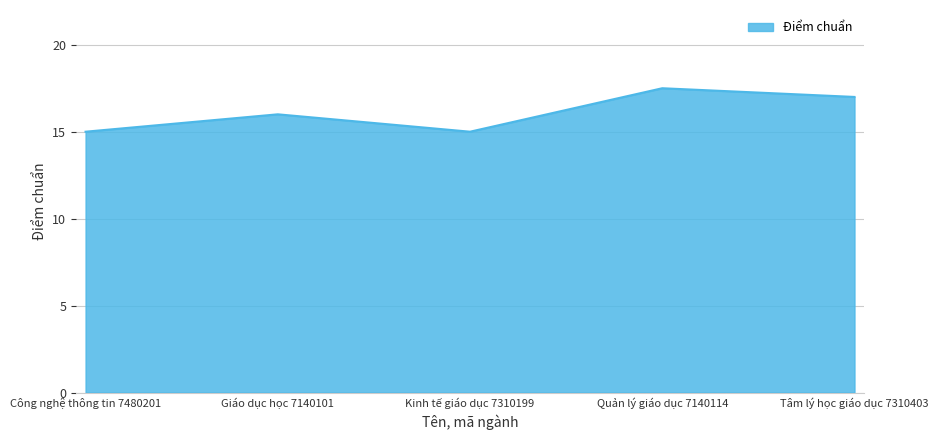

What is the smallest value displayed?

15.0